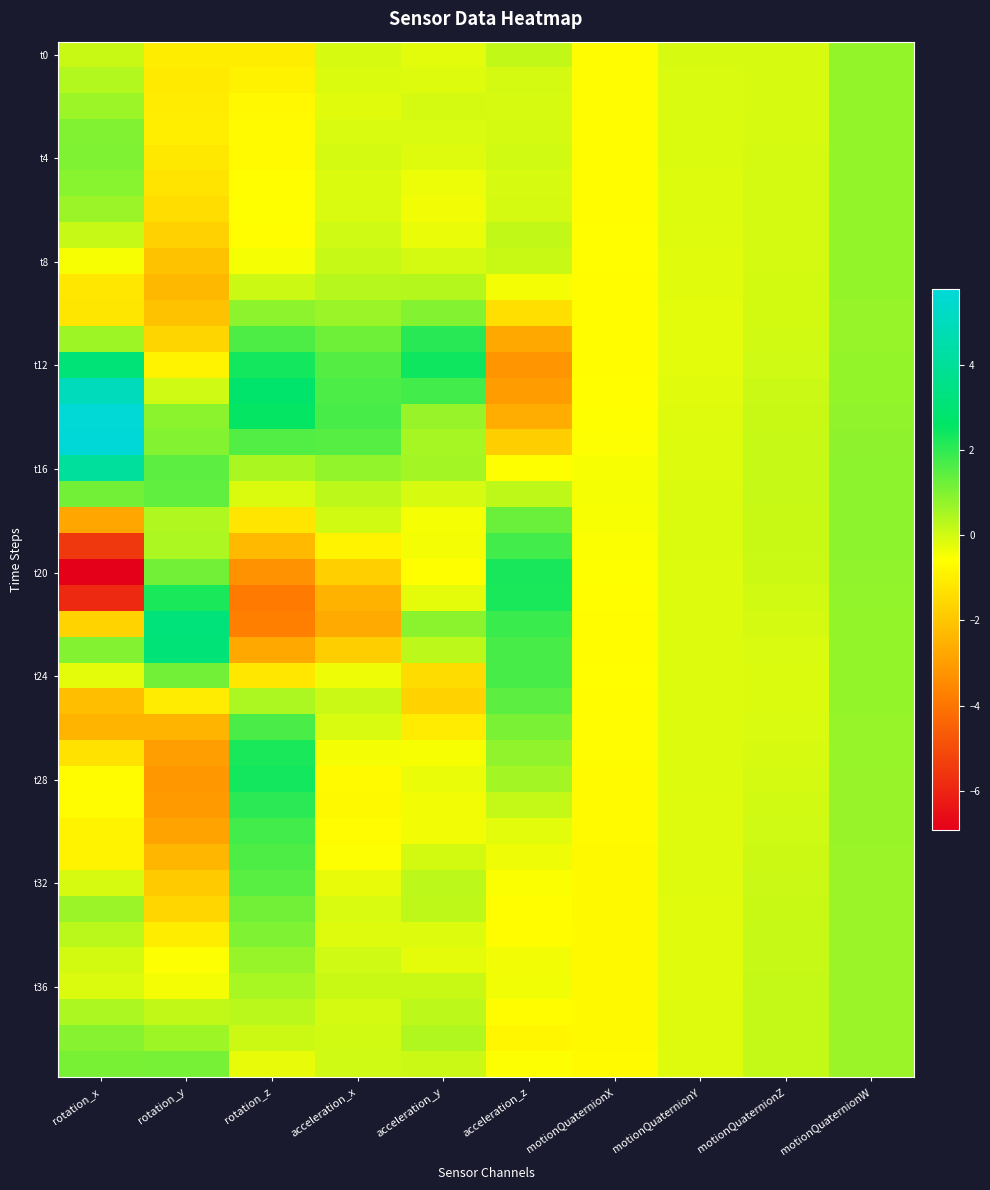

How many data points does each series have?

10